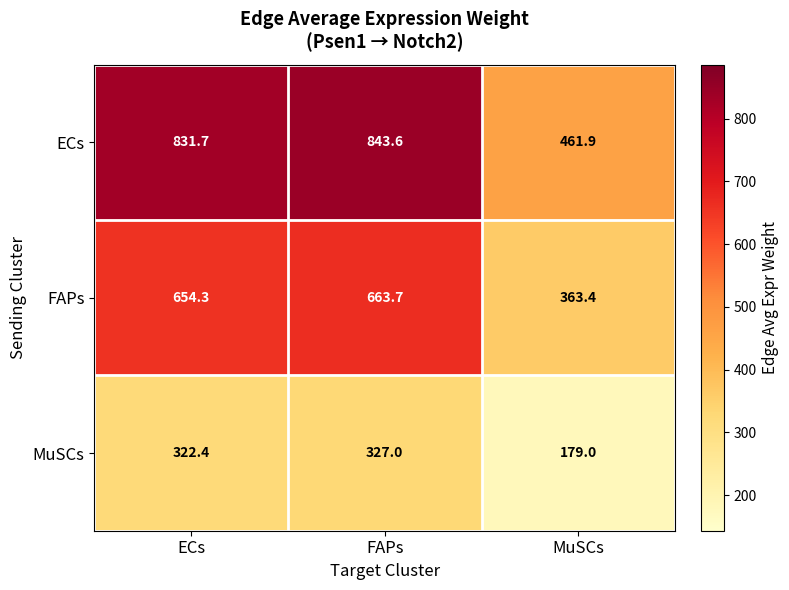

True or false: MuSCs has a value of 322.4 at ECs.

True